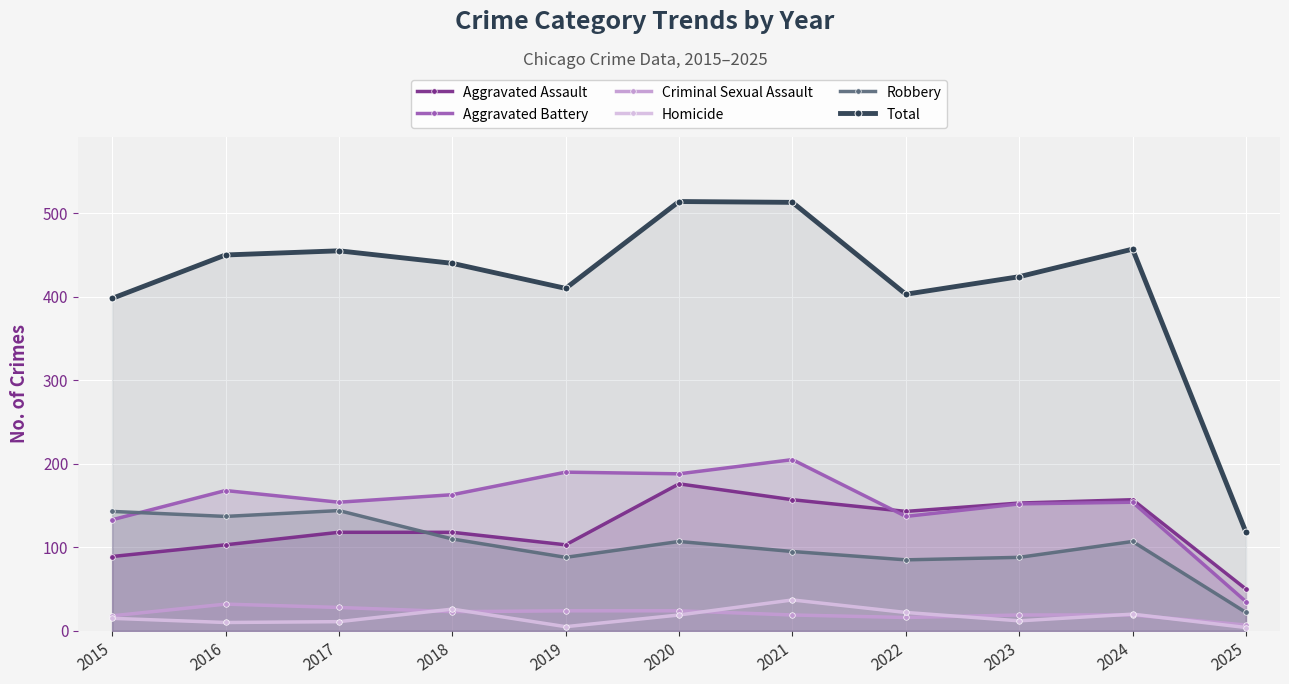

How many interior local peaks does the Aggravated Assault series have?

2